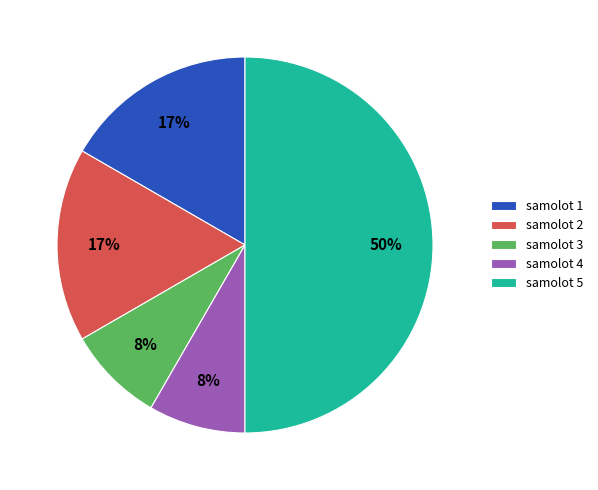

Does samolot 1 account for over 50% of the chart?

No